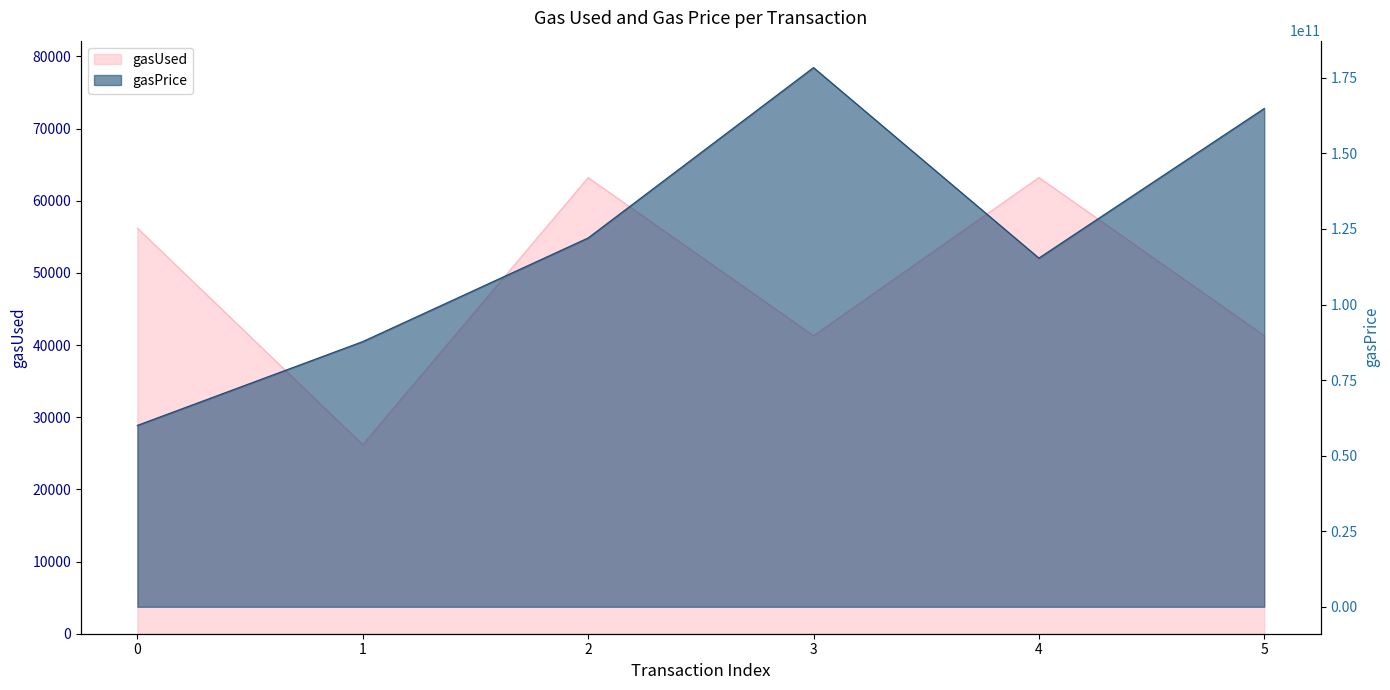

Reading left to right, what are all the values shown in this chart?

gasUsed: 0=56209	1=26197	2=63209	3=41297	4=63221	5=41309
gasPrice: 0=60000000000	1=87725000000	2=122017154299	3=178379639964	4=115356769162	5=164857152892